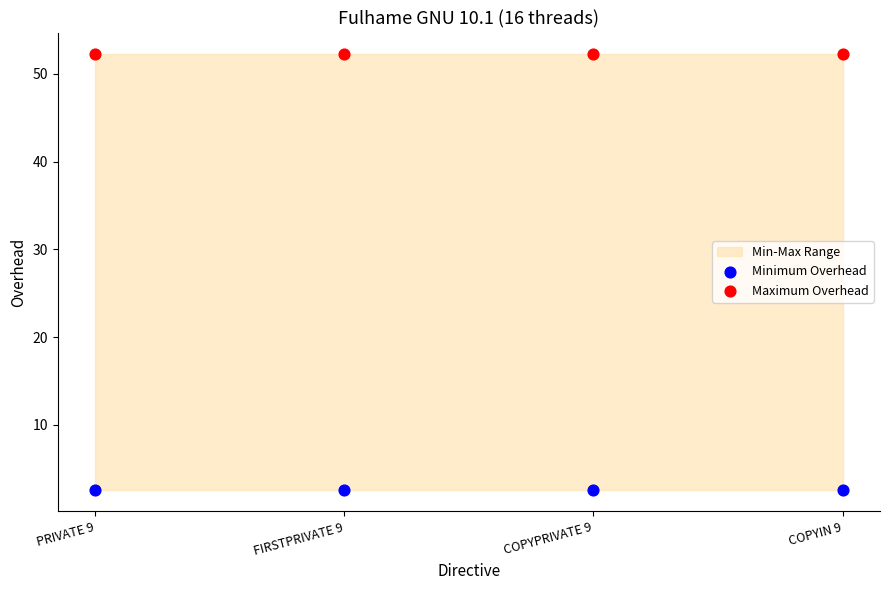

Which series contains the highest Y value?

Maximum Overhead